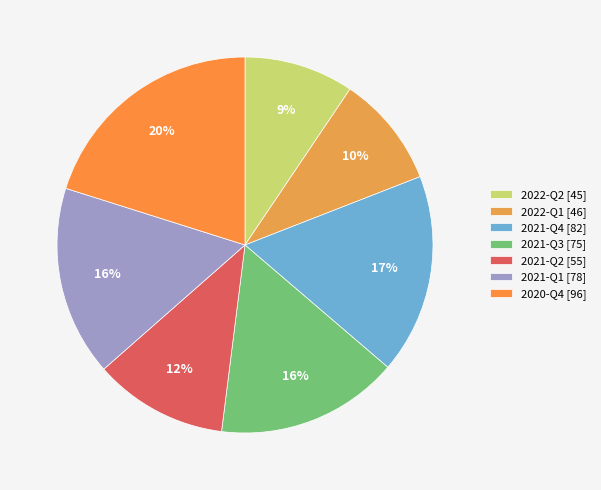

The 2021-Q3 slice represents 16% of the pie. True or false?

True